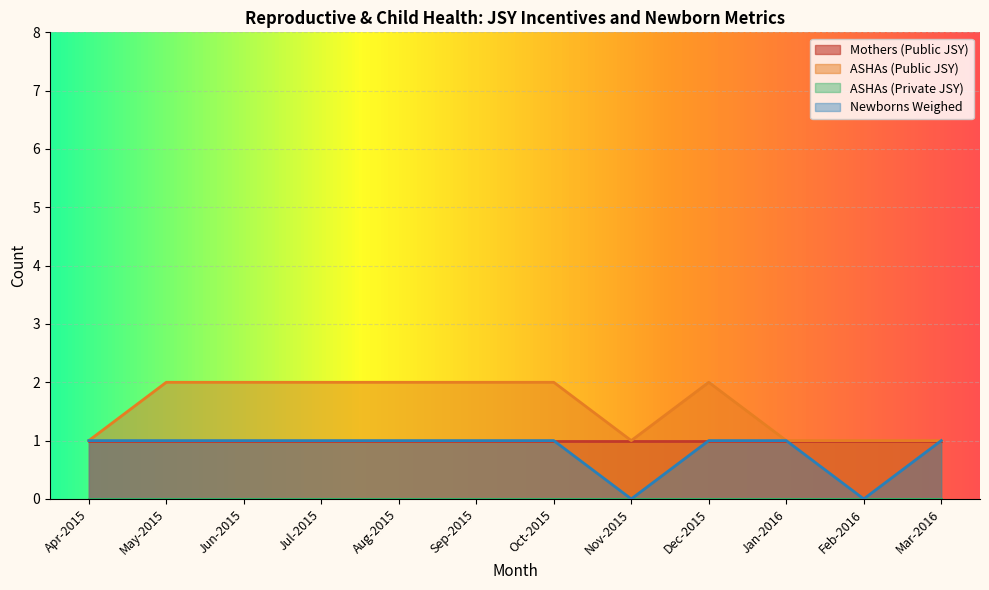

What is the label of the 4th point from the right?

Dec-2015